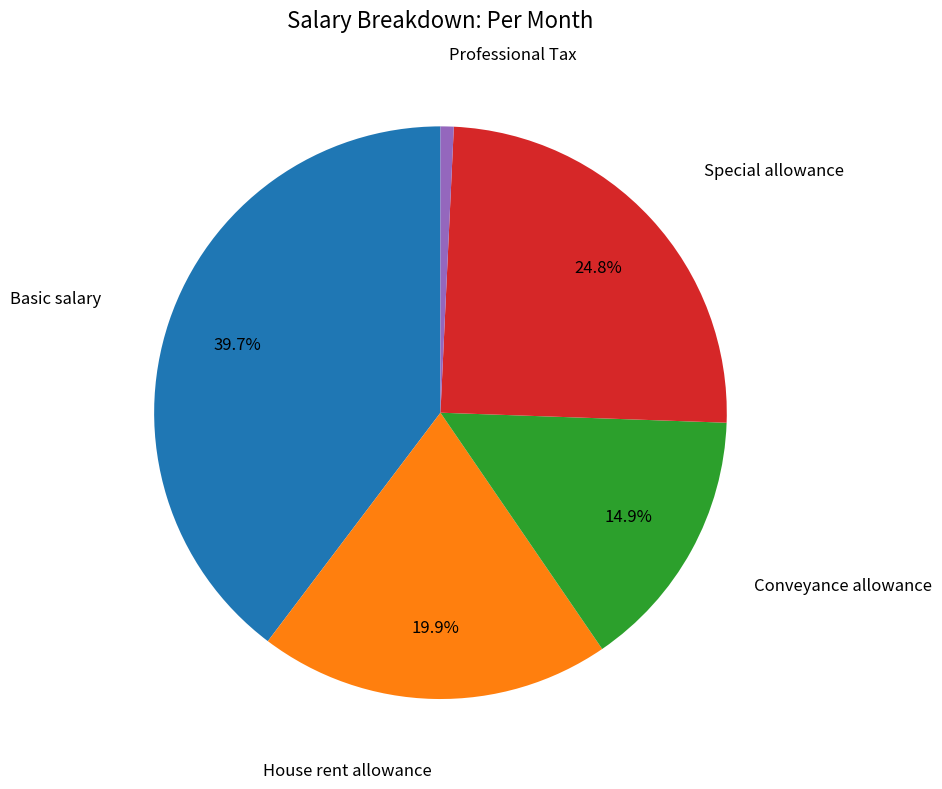

Does any single category account for the majority?

No